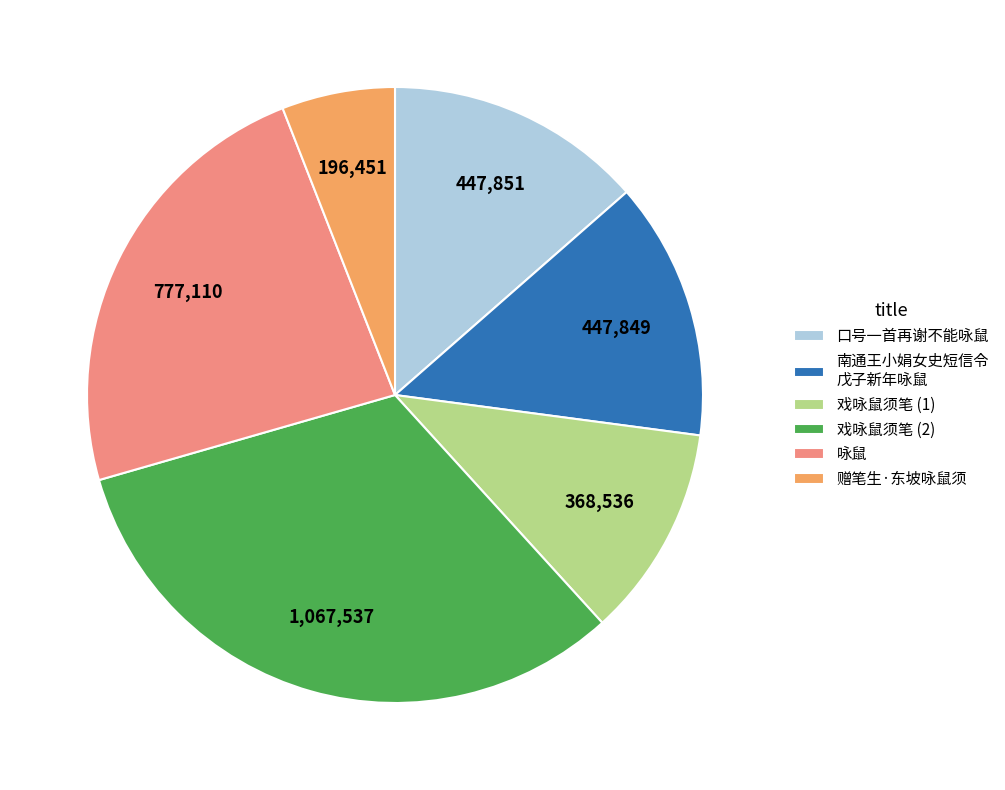

Between 戏咏鼠须笔 (1) and 戏咏鼠须笔 (2), which is larger?

戏咏鼠须笔 (2)